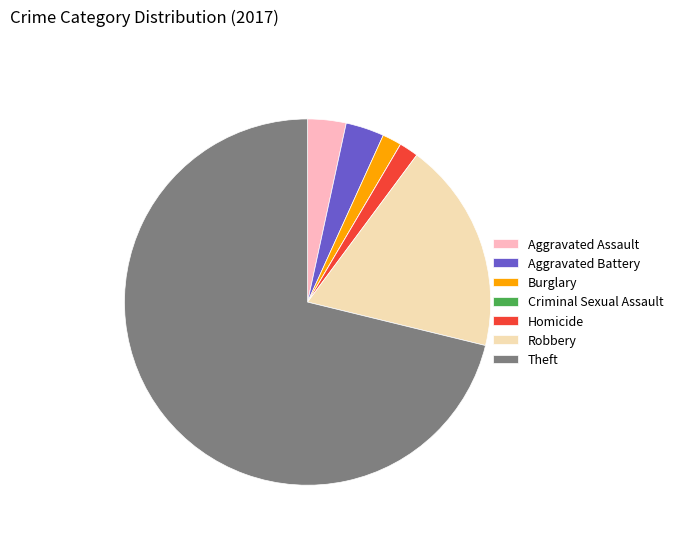

Is it true that Aggravated Battery is 3% of the pie?

True